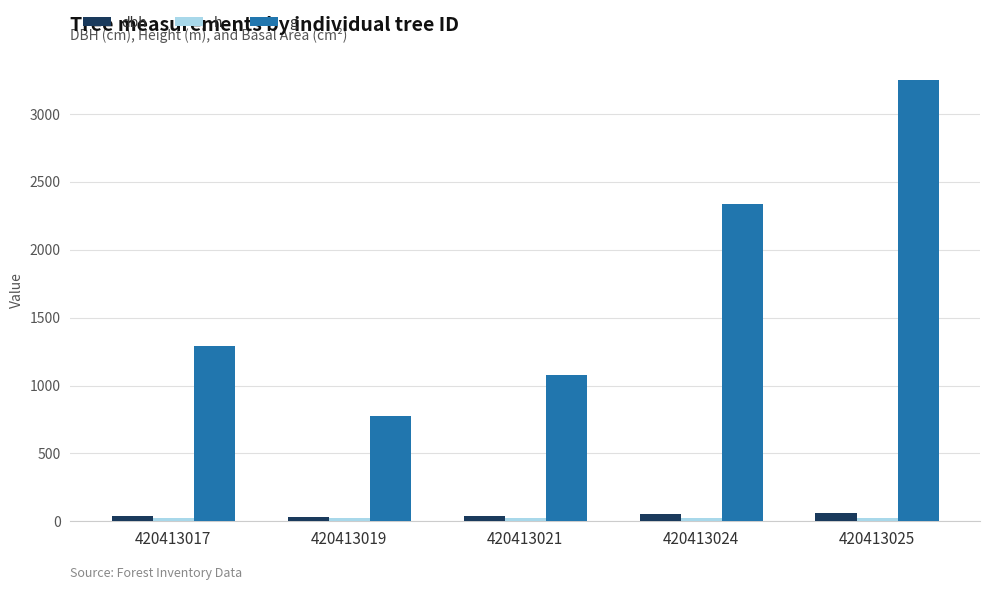

At 420413021, list the series in order from largest to smallest.

g, dbh, h